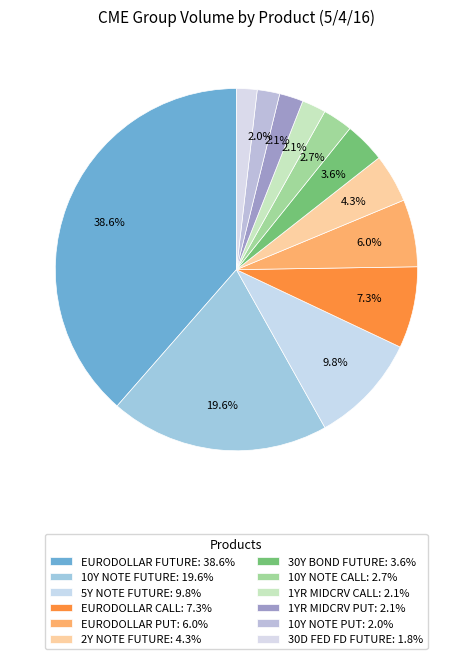

To the nearest percent, what is the average slice percentage?

8%